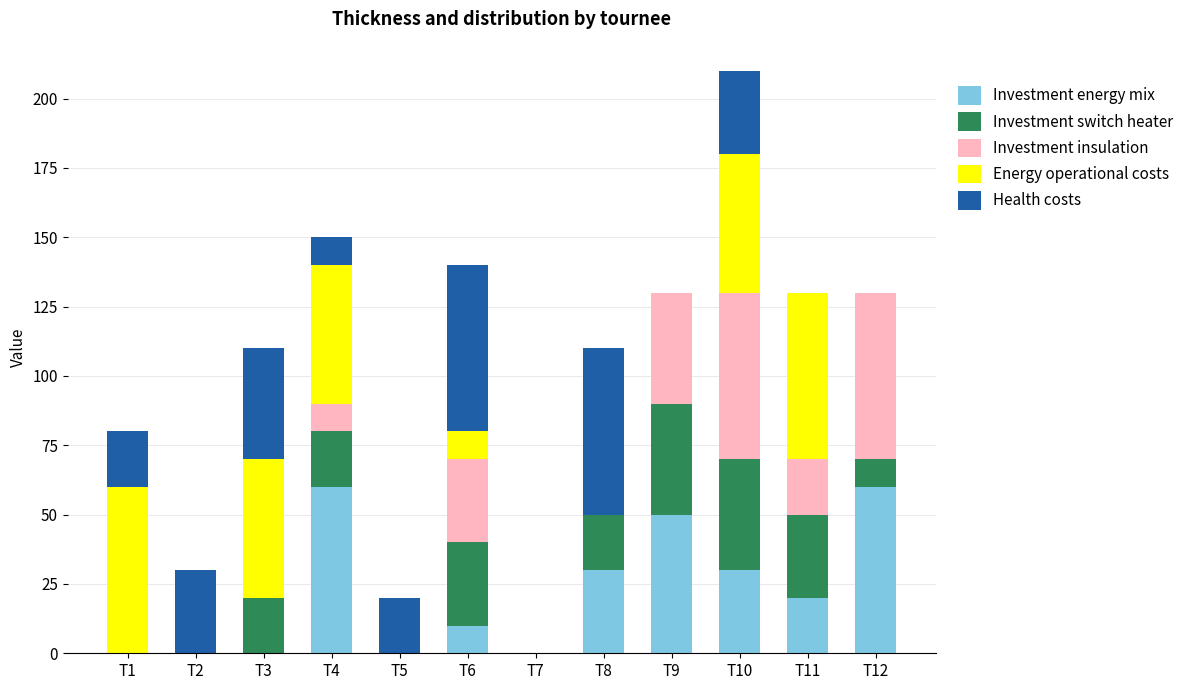

At which category is the sum across all series the highest?

T10